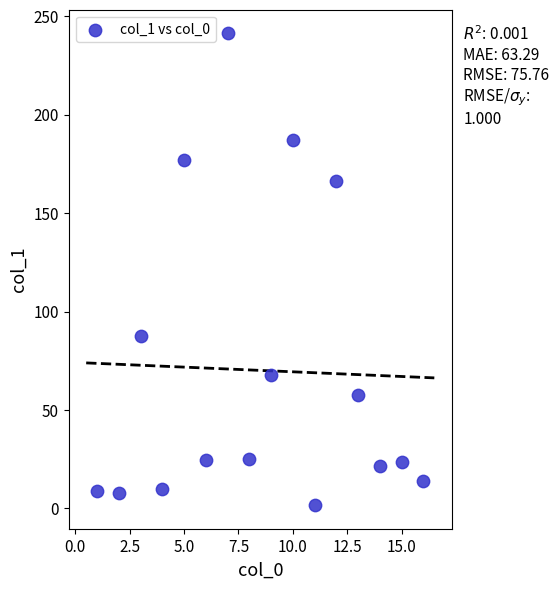

What is the range of Y values (max minus min)?

239.6